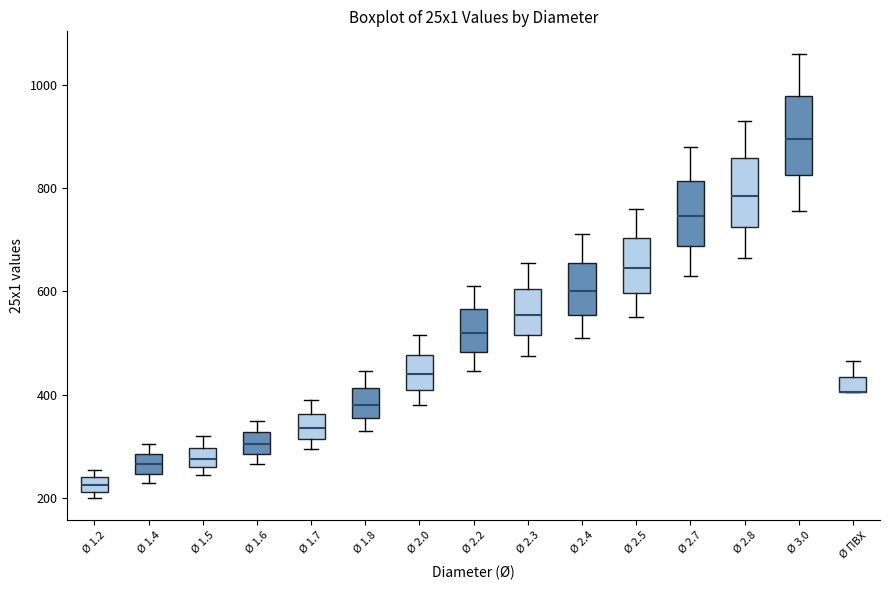

Where is the lower edge of the box for Ø 1.6 on the y-axis? The values are not printed on the chart, so give them approximately, as read against the axis.

280